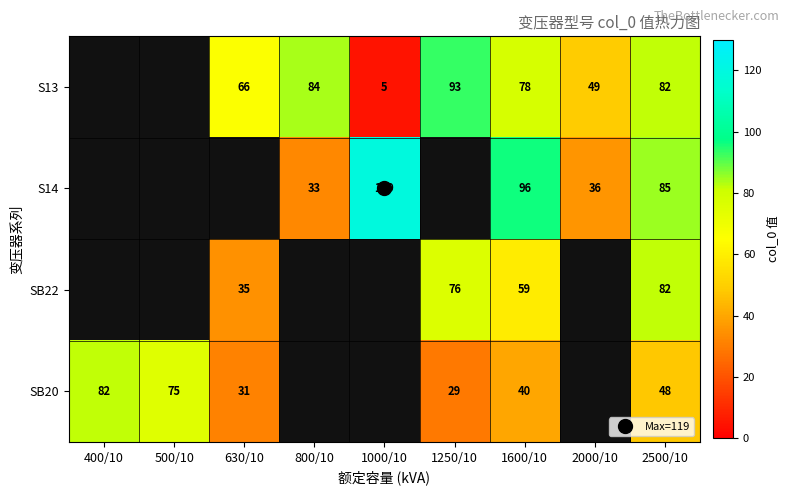

What is the maximum value shown in the chart?

119.0